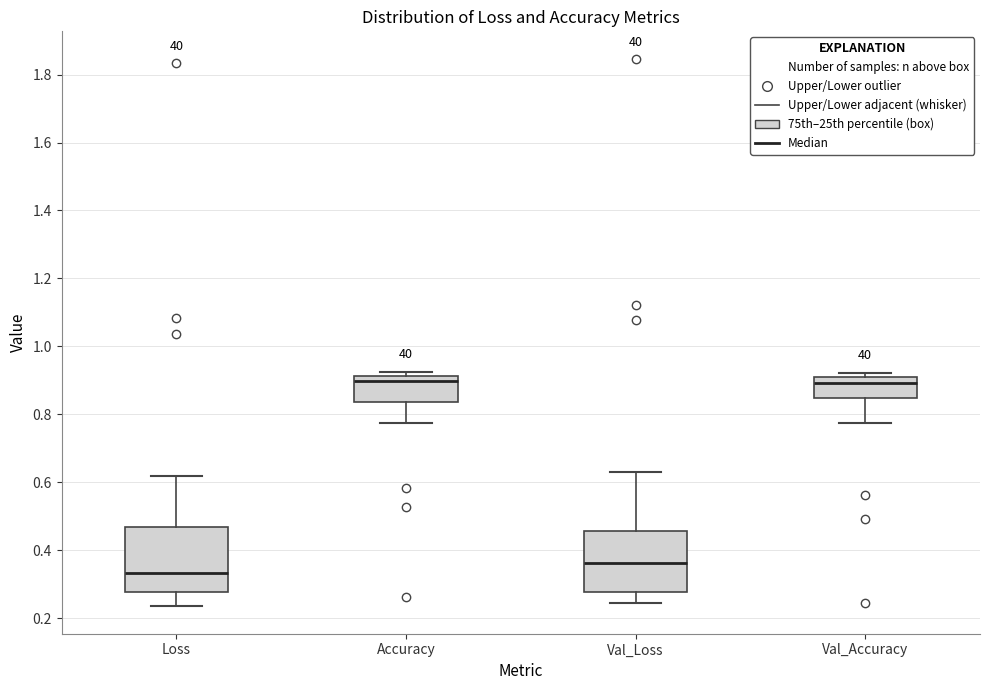

Reading left to right, read every box against the y-axis: the position of its median line, the range the box covers, and the ends of its whiskers. The values are not printed on the chart, so give them approximately, as read against the axis.

Loss: median 0.34, box 0.28 to 0.46, whiskers 0.24 to 0.62
Accuracy: median 0.90, box 0.84 to 0.92, whiskers 0.78 to 0.92 (just above the box's upper edge)
Val_Loss: median 0.36, box 0.28 to 0.46, whiskers 0.24 to 0.62
Val_Accuracy: median 0.90, box 0.84 to 0.92, whiskers 0.78 to 0.92 (just above the box's upper edge)